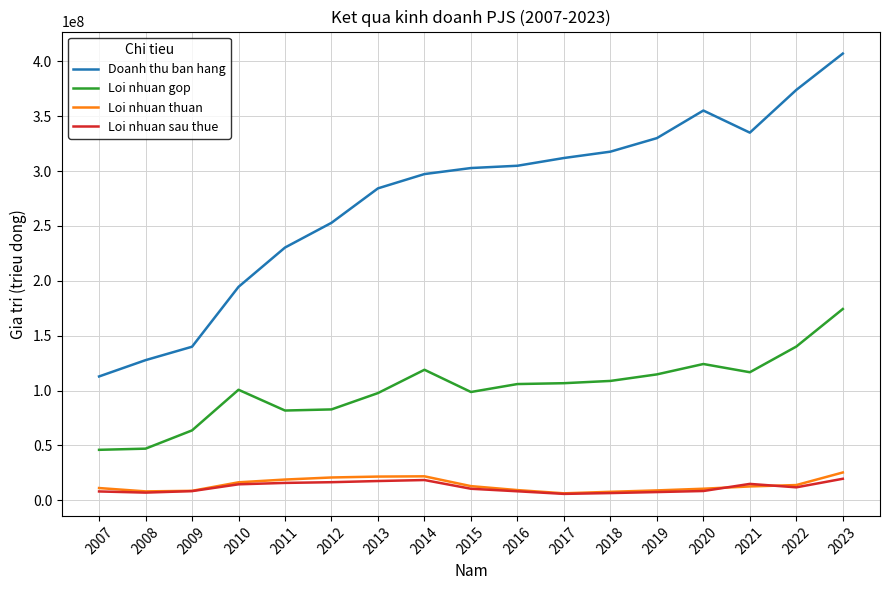

True or false: Doanh thu ban hang and Loi nhuan gop intersect in this chart.

False